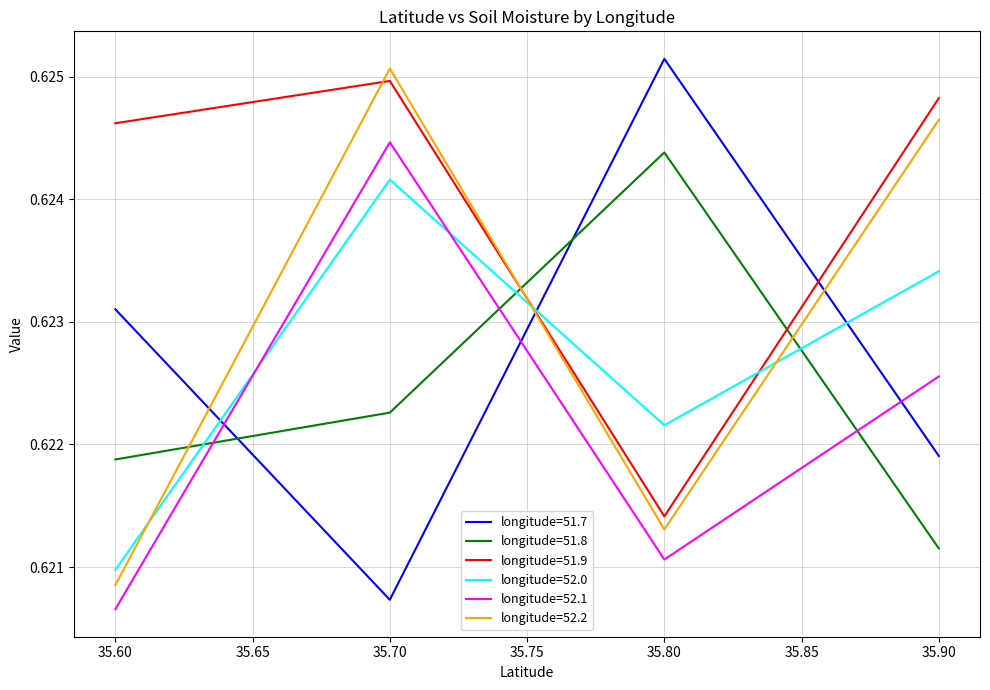

Where is longitude=51.9 nearest to the value 0?

35.80